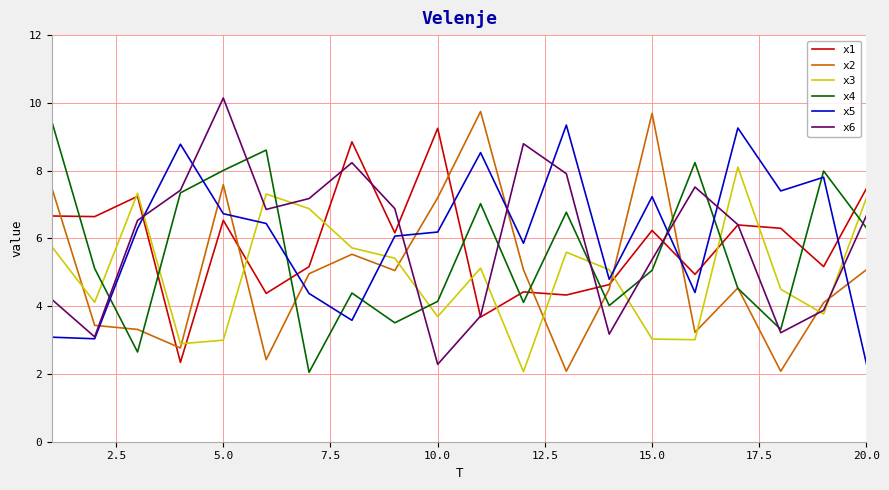

What is the lowest value of the x4 series?

2.0